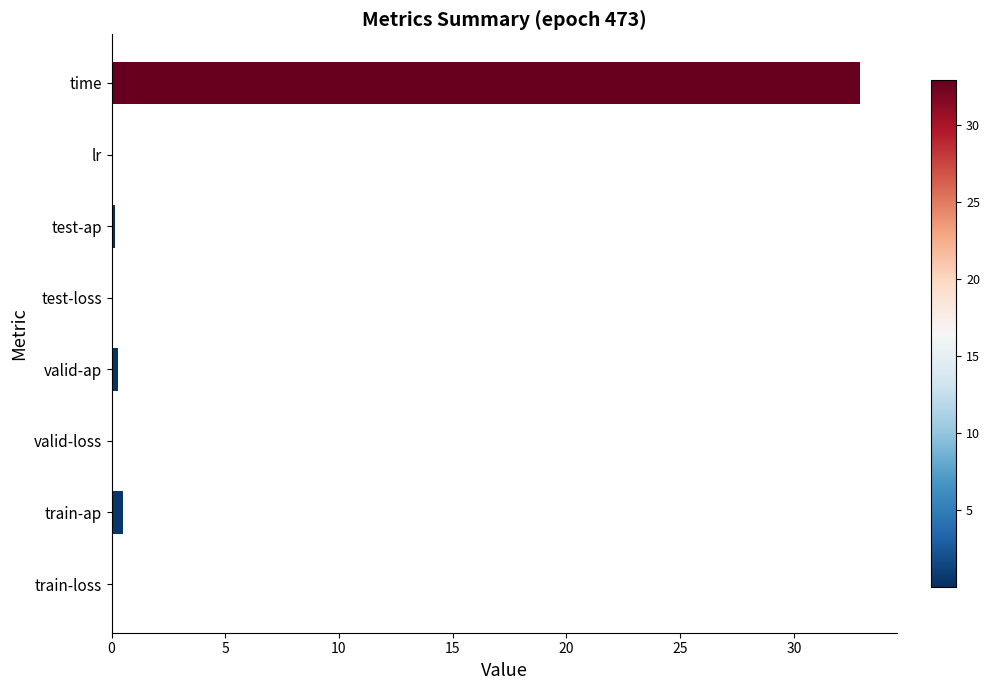

What is the sum of all values?

33.8